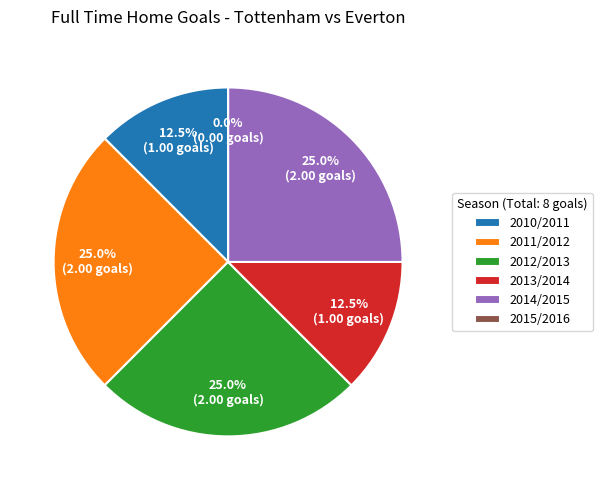

Is 2013/2014 the majority of the pie?

No